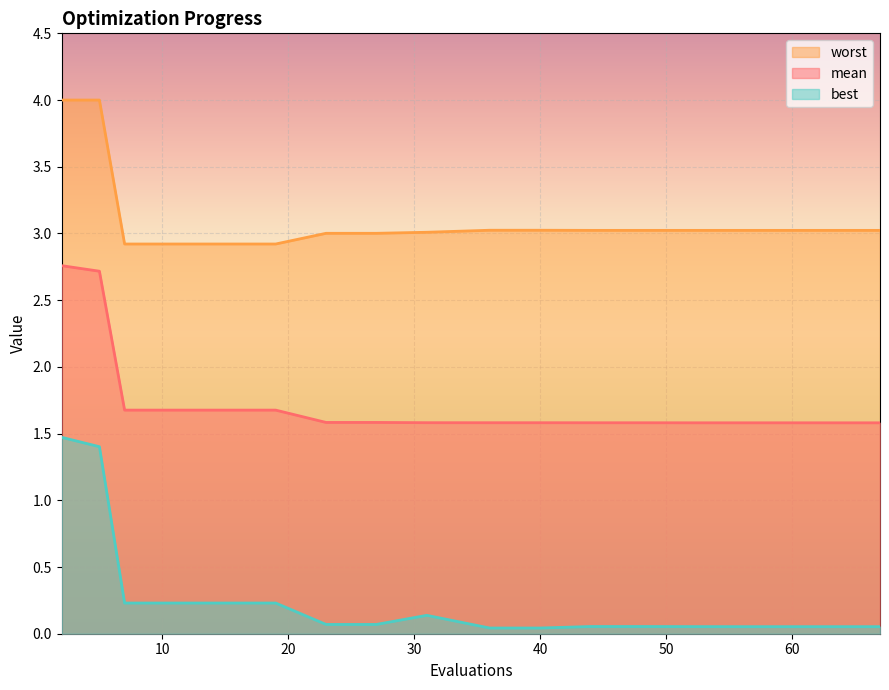

Count the mean values in the range 1 to 2.

16